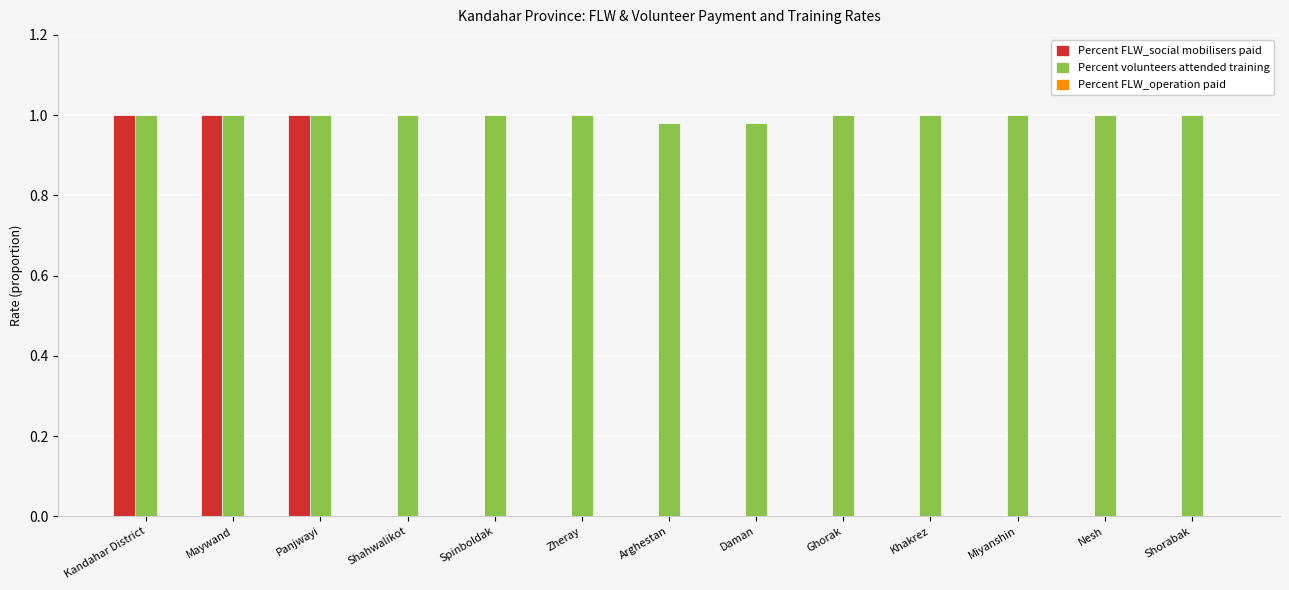

Which series changed the most between Kandahar District and Miyanshin?

Percent FLW_social mobilisers paid